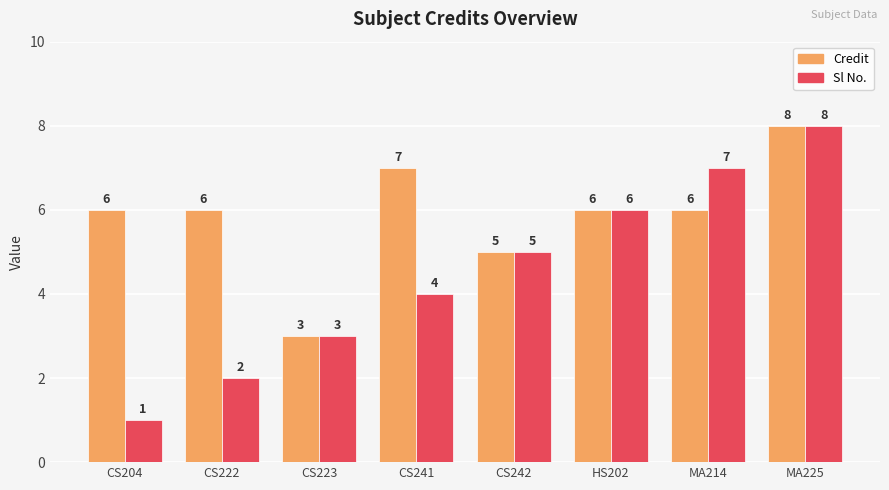

Reading right to left, list all the values displayed in this chart.

Credit: MA225=8	MA214=6	HS202=6	CS242=5	CS241=7	CS223=3	CS222=6	CS204=6
Sl No.: MA225=8	MA214=7	HS202=6	CS242=5	CS241=4	CS223=3	CS222=2	CS204=1